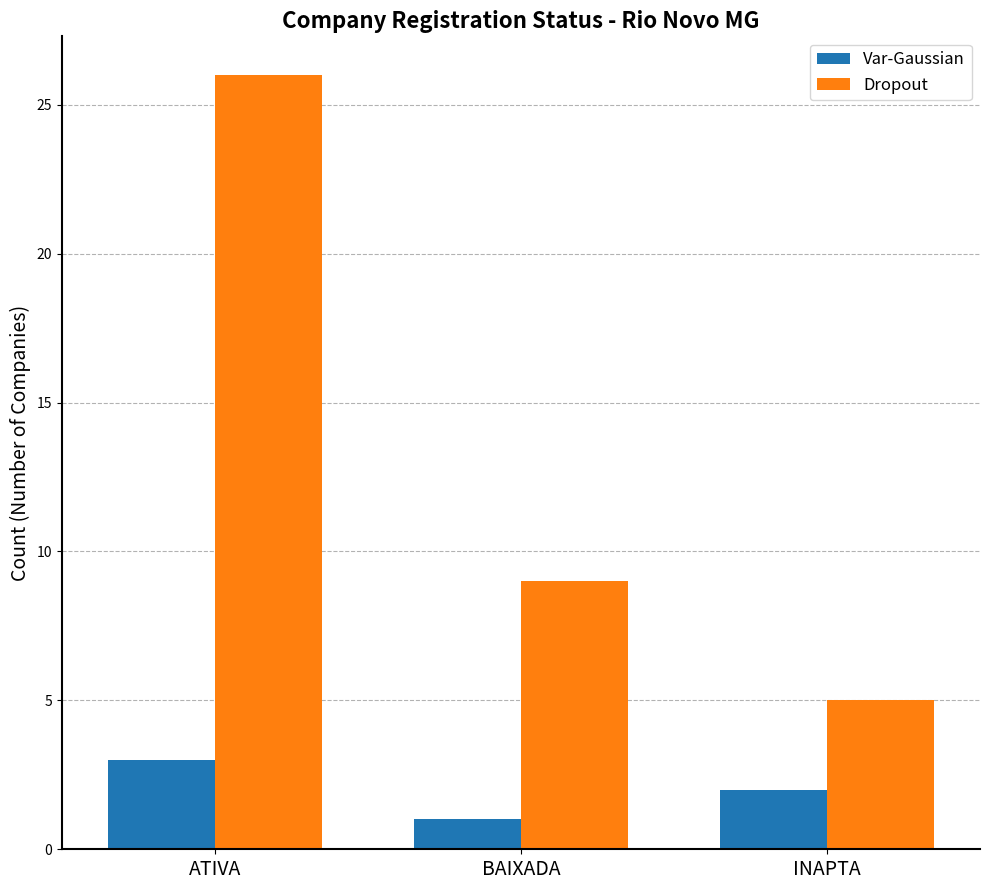

Which series has the largest range (max minus min)?

Dropout